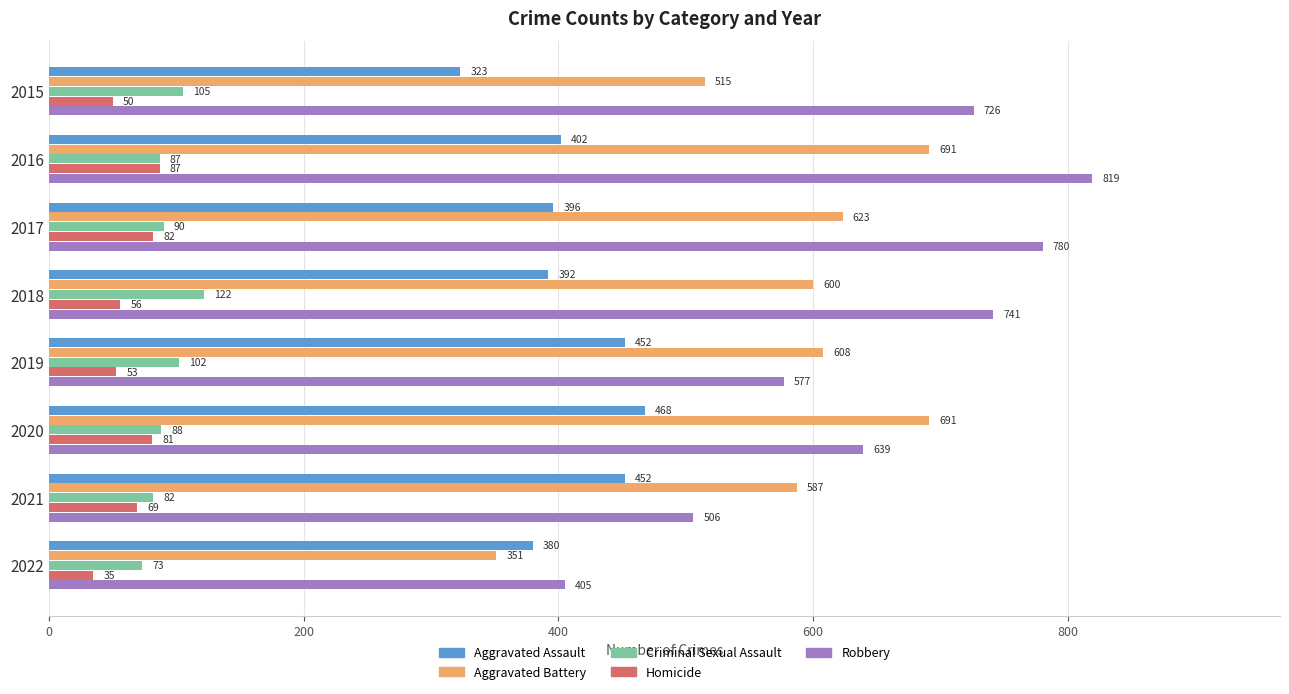

What is the difference between the second highest and second lowest values in the Aggravated Battery series?

176